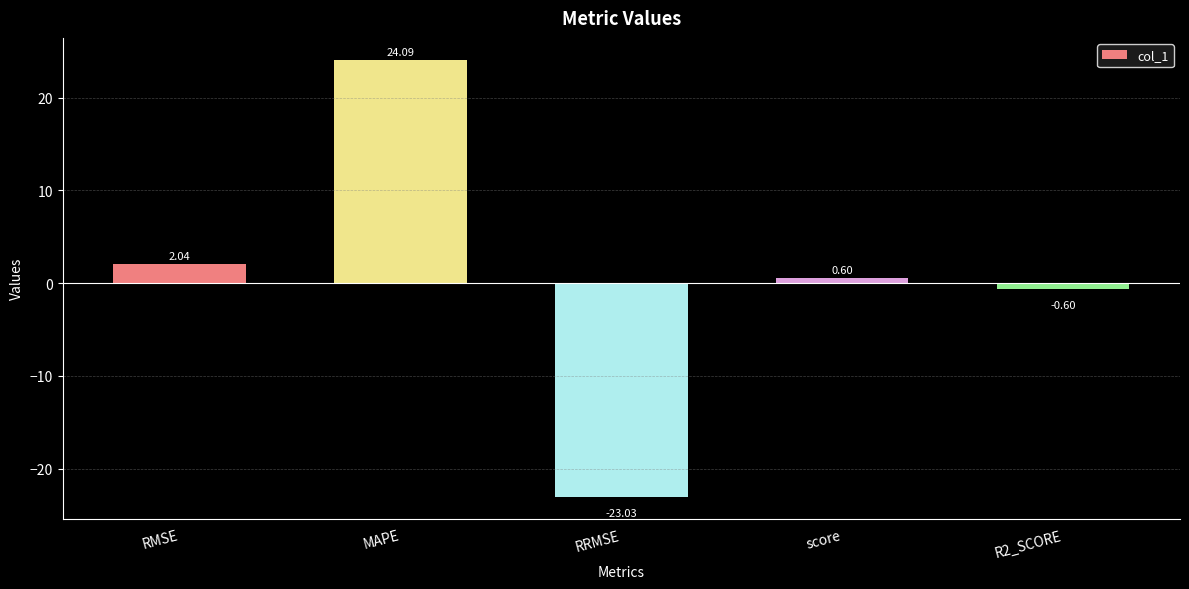

What is the change in value from RMSE to R2_SCORE?

-2.6